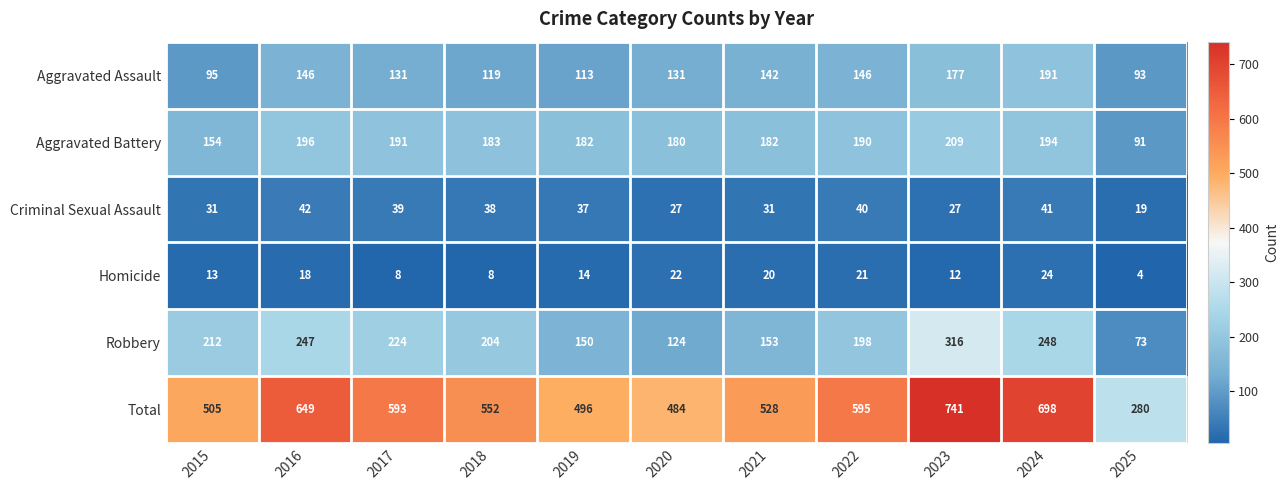

Count the number of categories in the chart.

11